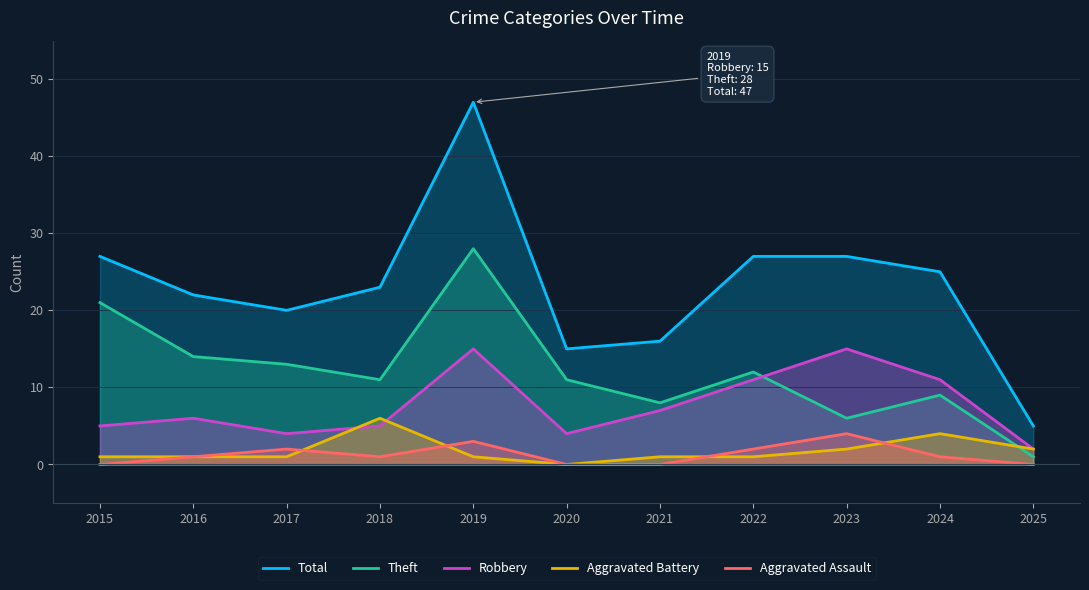

At how many categories does at least one series exceed 30?

1